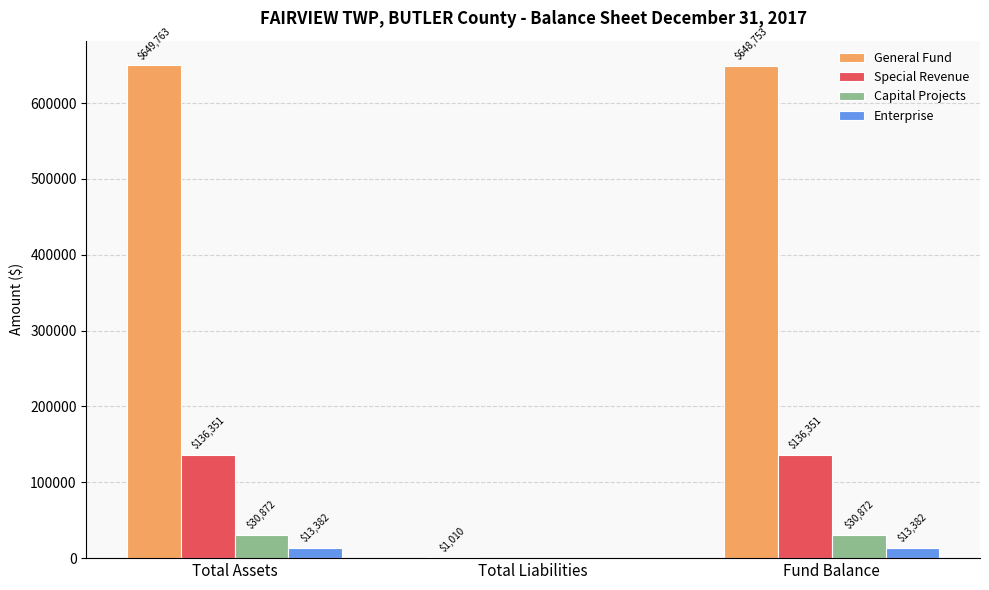

Which series changed the most between Total Assets and Total Liabilities?

General Fund